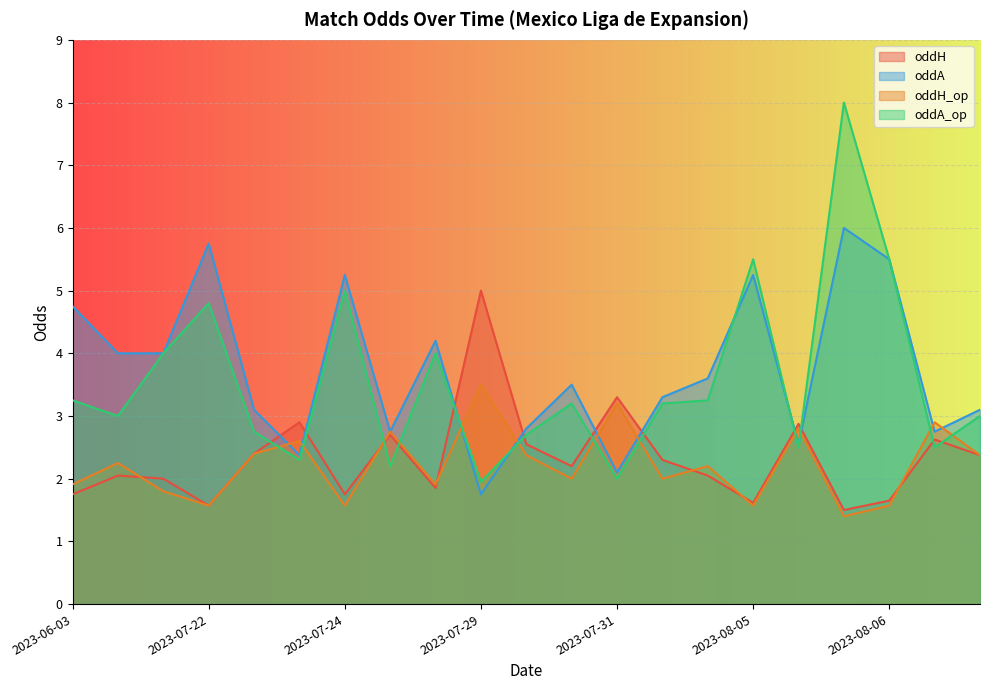

Does the chart display data point markers on the line(s)?

No